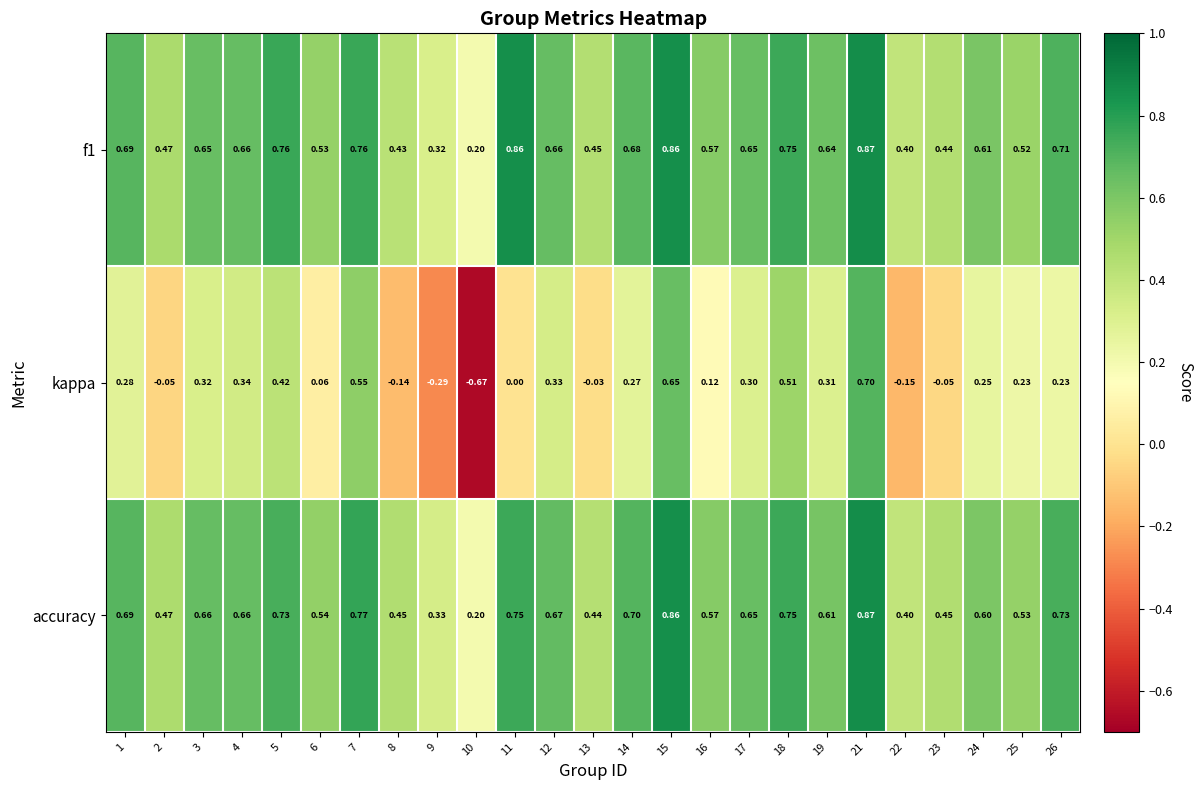

Between 12 and 24, which series saw the biggest shift?

kappa